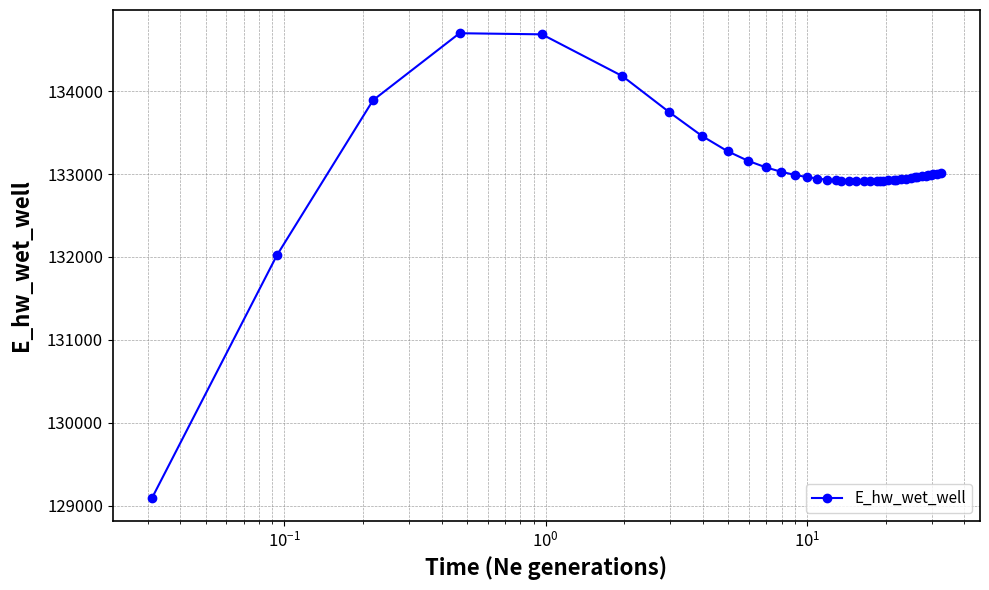

How many data points does each series have?

40